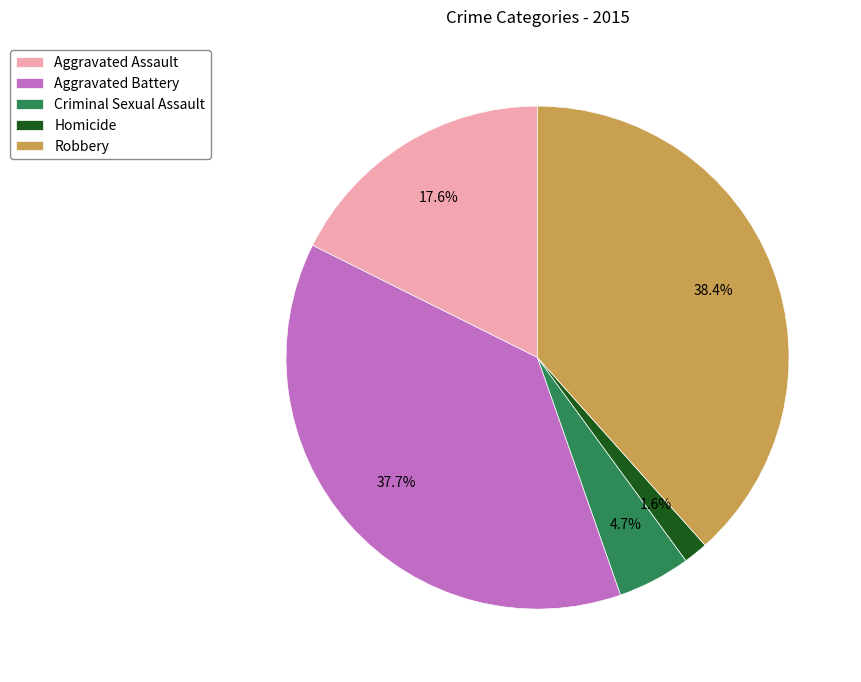

To the nearest percent, what is the difference between the Aggravated Assault and Aggravated Battery slice percentages?

20%